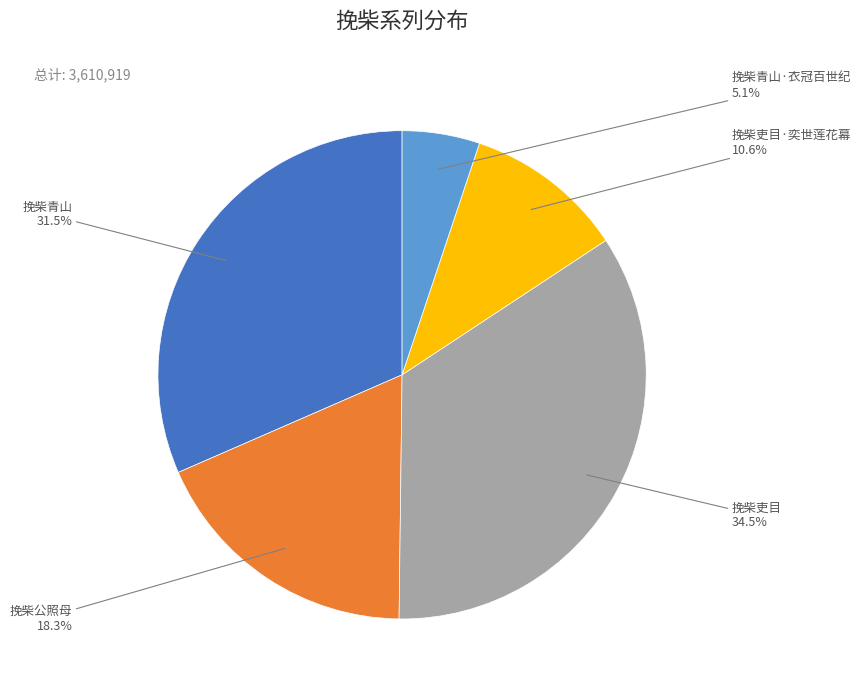

What percentage is the 挽柴青山·衣冠百世纪 slice, to the nearest percent?

5%